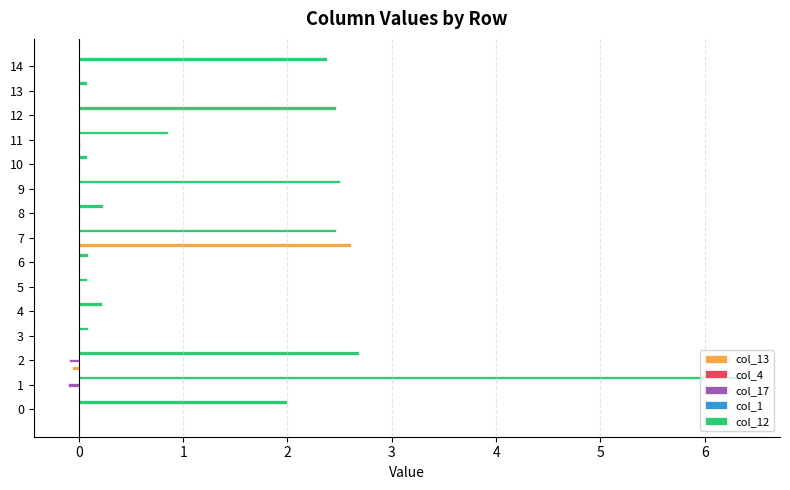

What is the greatest value displayed?

6.4